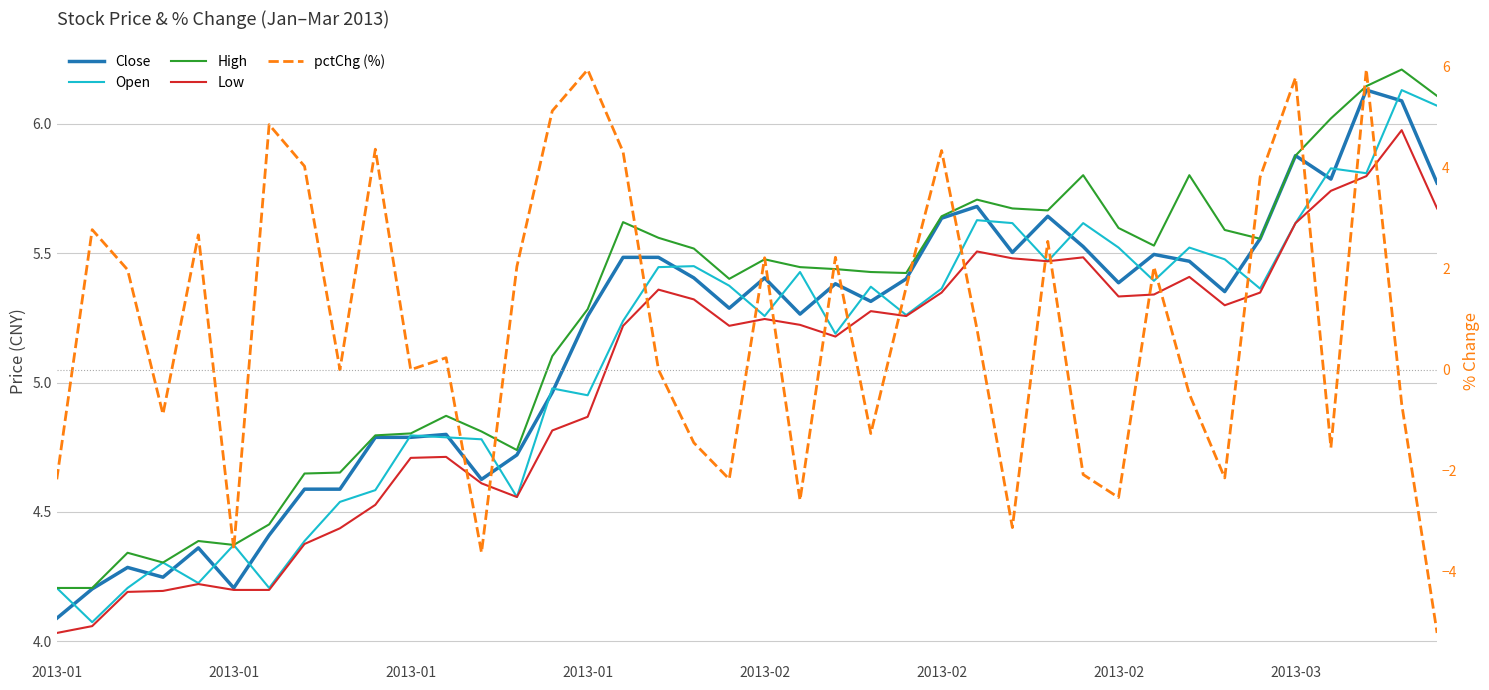

What is the minimum value shown in the chart?

-5.2